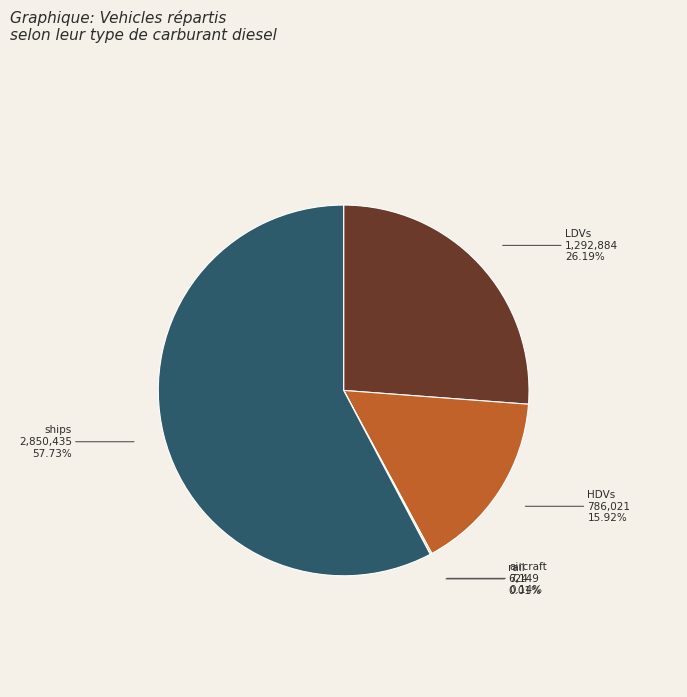

Is it true that LDVs is 41% of the pie?

False